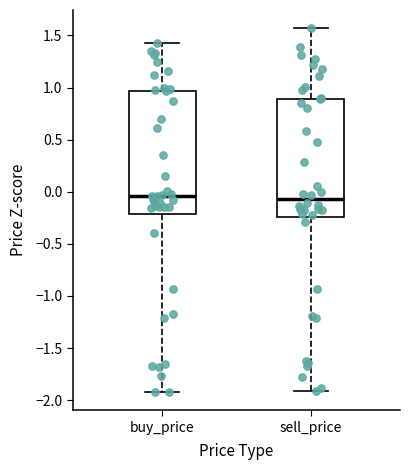

Where is the upper edge of the box for buy_price on the y-axis? The values are not printed on the chart, so give them approximately, as read against the axis.

0.95